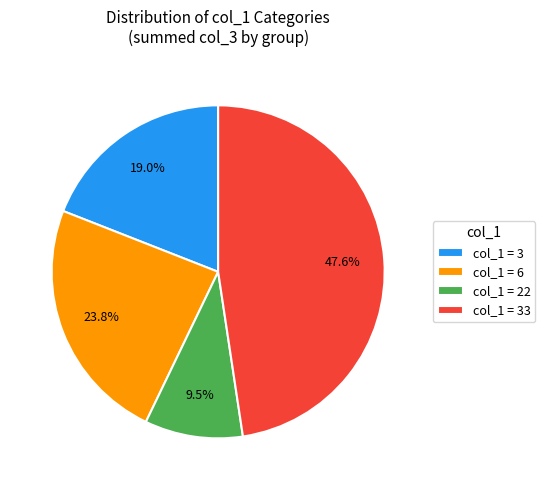

How many slices are in this pie chart?

4